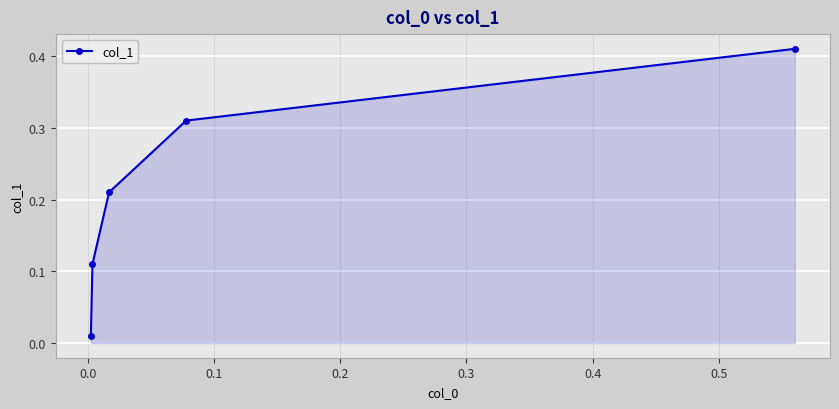

How many lines are shown in the chart?

1